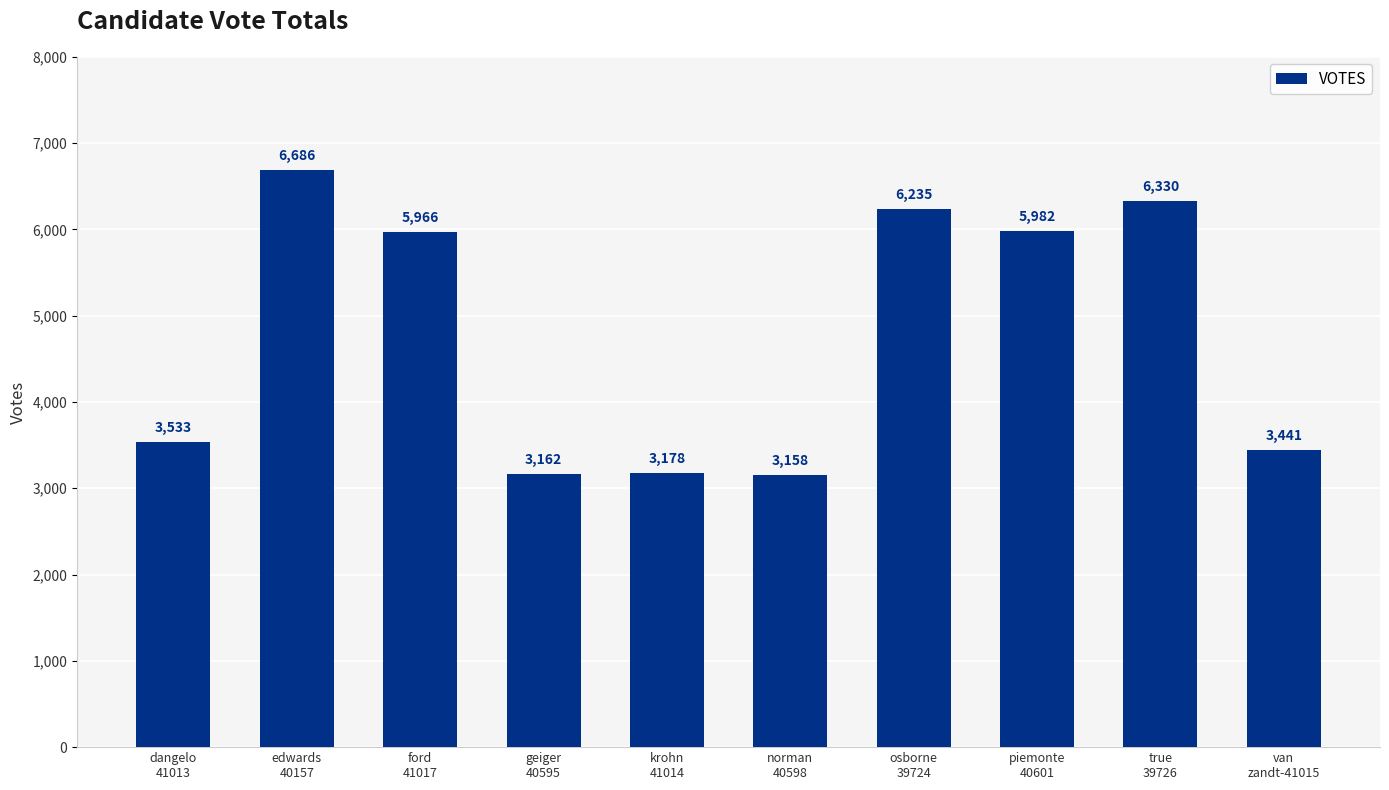

What is the sum of all values?

47671